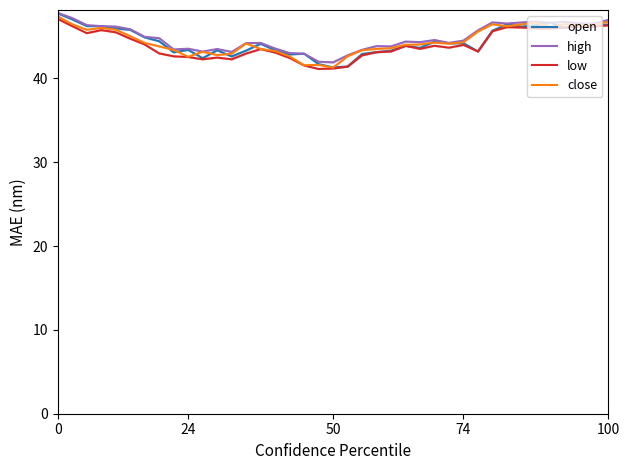

Reading left to right, what are all the values shown in this chart?

open: 47.8	47.0	46.2	46.2	46.0	45.8	44.9	44.4	43.1	43.4	42.4	43.4	42.6	43.3	44.1	43.4	42.9	42.9	41.7	41.3	41.4	42.9	43.1	43.3	43.9	43.6	44.4	44.2	44.2	43.2	45.7	46.5	46.2	46.3	46.6	46.1	46.3	46.3	46.4
high: 47.8	47.2	46.4	46.2	46.2	45.9	45.0	44.8	43.5	43.5	43.2	43.5	43.2	44.2	44.2	43.6	43.0	42.9	42.0	41.9	42.7	43.4	43.8	43.8	44.4	44.3	44.6	44.2	44.5	45.7	46.7	46.5	46.7	46.8	46.6	46.8	46.6	46.6	47.0
low: 47.1	46.2	45.4	45.8	45.5	44.7	44.0	43.0	42.6	42.5	42.3	42.5	42.3	43.0	43.5	43.1	42.4	41.5	41.1	41.2	41.4	42.7	43.1	43.2	43.9	43.5	43.9	43.7	44.0	43.2	45.6	46.1	46.1	45.9	45.9	46.1	46.2	46.2	46.3
close: 47.4	46.5	45.8	46.0	45.8	45.0	44.2	43.8	43.4	42.6	43.2	42.8	42.9	44.2	43.5	43.3	42.6	41.6	41.6	41.3	42.6	43.4	43.5	43.6	44.0	44.0	44.3	44.1	44.3	45.6	46.5	46.2	46.4	46.6	46.1	46.5	46.3	46.4	46.7